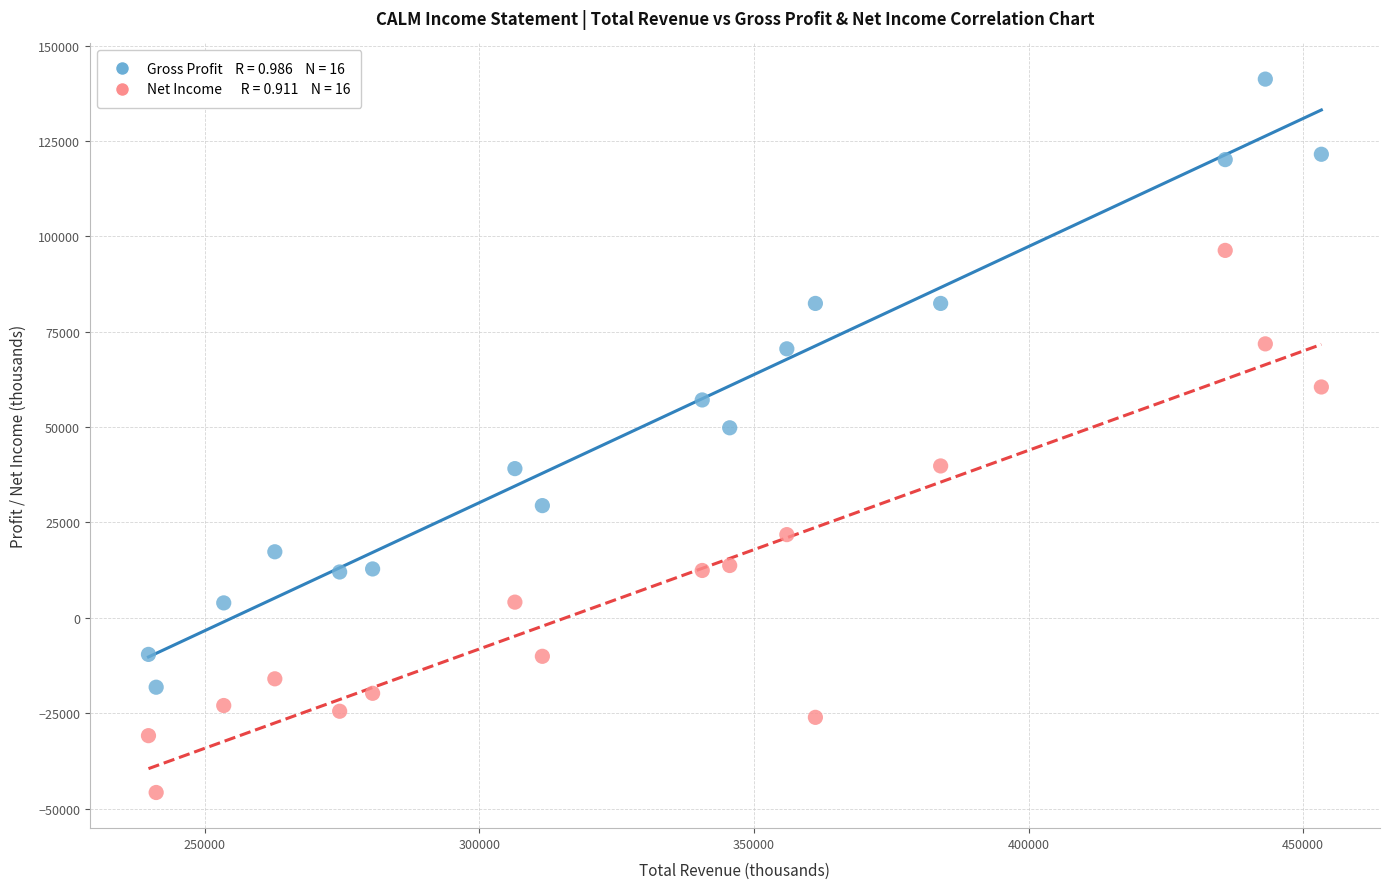

Across all data points, what is the range of X values (max minus min)?

213500